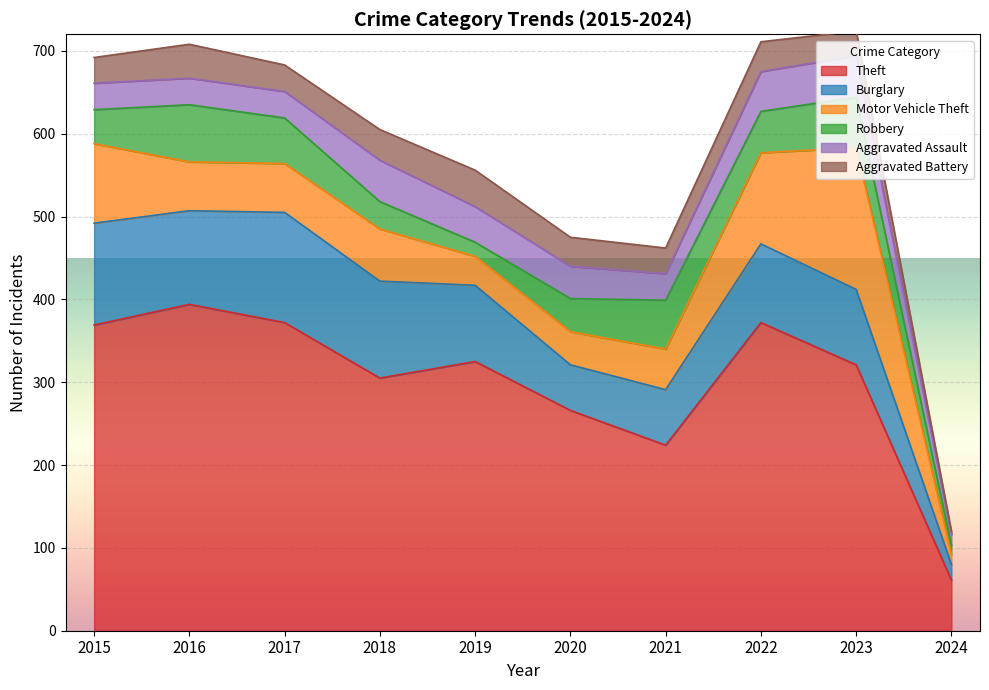

What is the difference between the Theft values at 2019 and 2016?

69